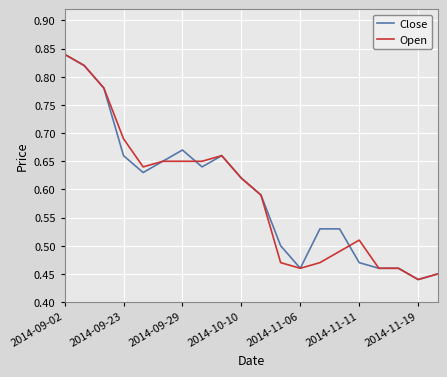

Which category has the highest value across all series?

2014-09-02